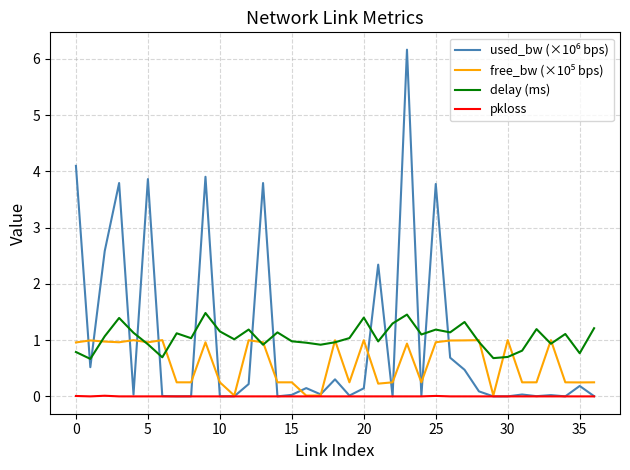

What is the lowest value of the delay (ms) series?

0.7